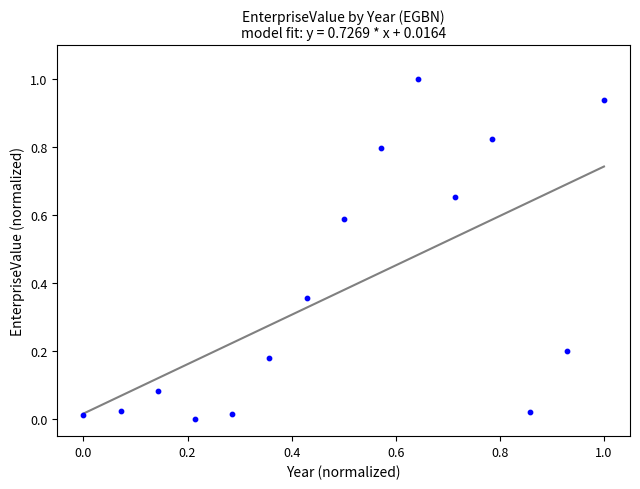

What is the range of X values (max minus min)?

1.0